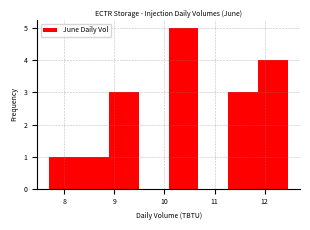

What is the height of the bar covering 11.9 to 12.5 on the x-axis? Neither the bar edges nor the heights are printed on the chart, so give them approximately, as read against the axes.

4